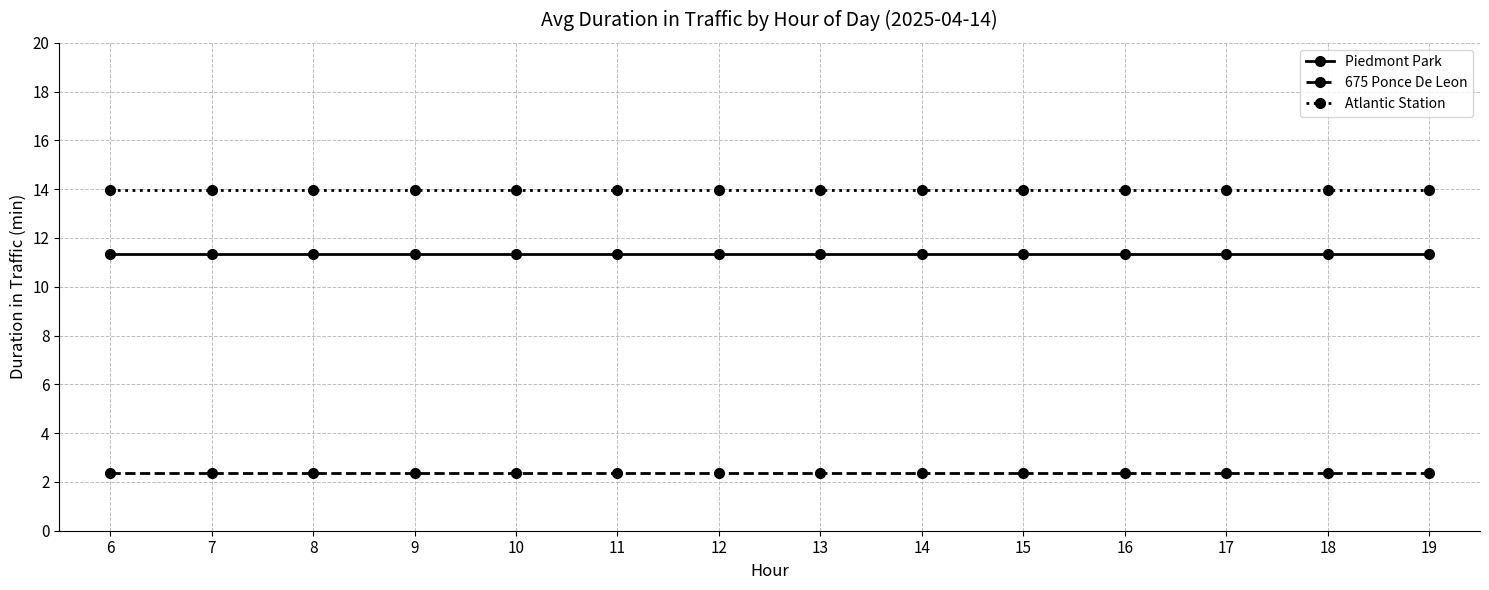

What are all the series names shown in the legend?

Piedmont Park, 675 Ponce De Leon, Atlantic Station